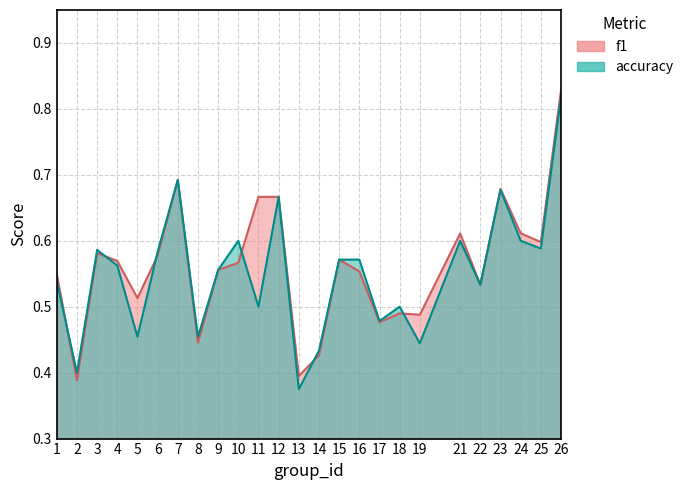

Rank the categories by f1 value from highest to lowest.

26, 7, 23, 11, 12, 24, 21, 25, 3, 6, 15, 4, 10, 9, 16, 1, 22, 5, 18, 19, 17, 8, 14, 13, 2